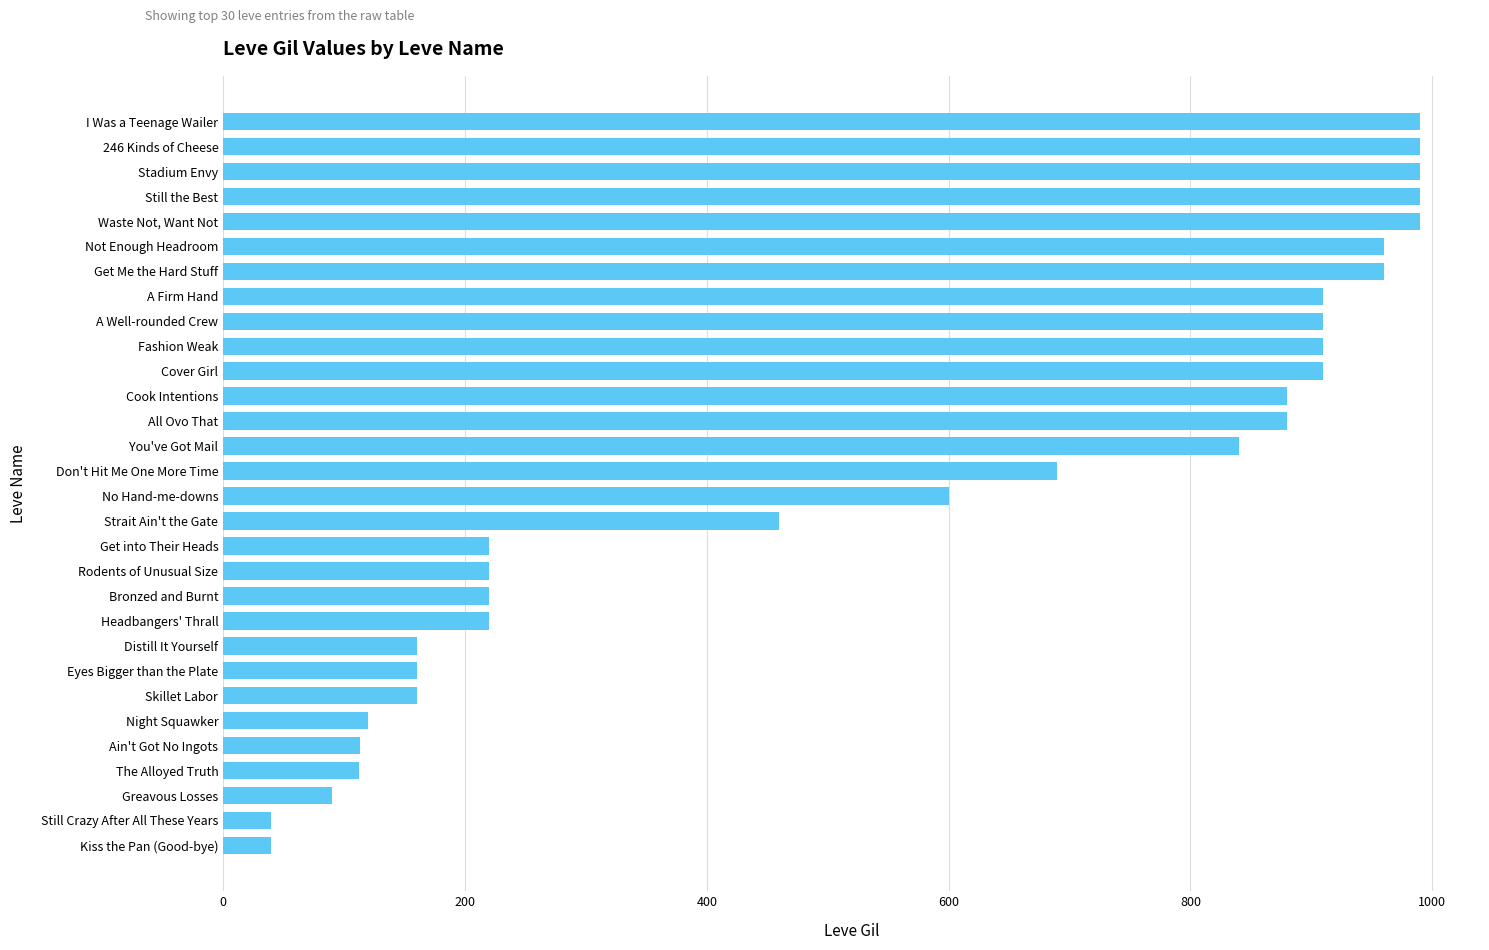

At which label is the value closest to 515?

Strait Ain't the Gate